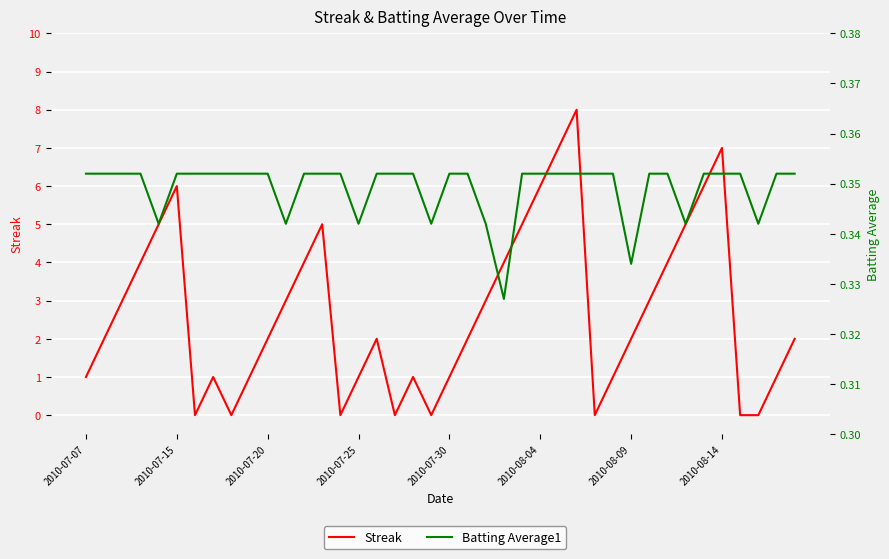

In Streak, how many points are higher than both neighbors (excluding endpoints)?

7